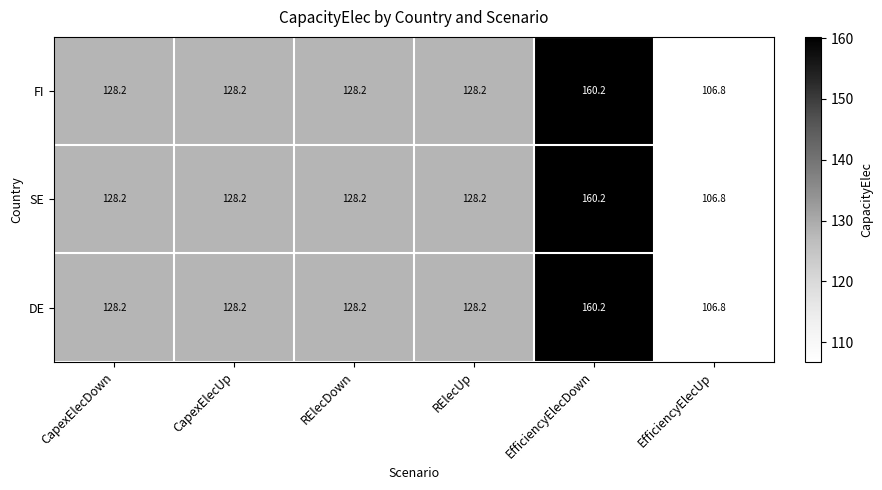

What is the approximate value of SE at RElecDown?

128.2